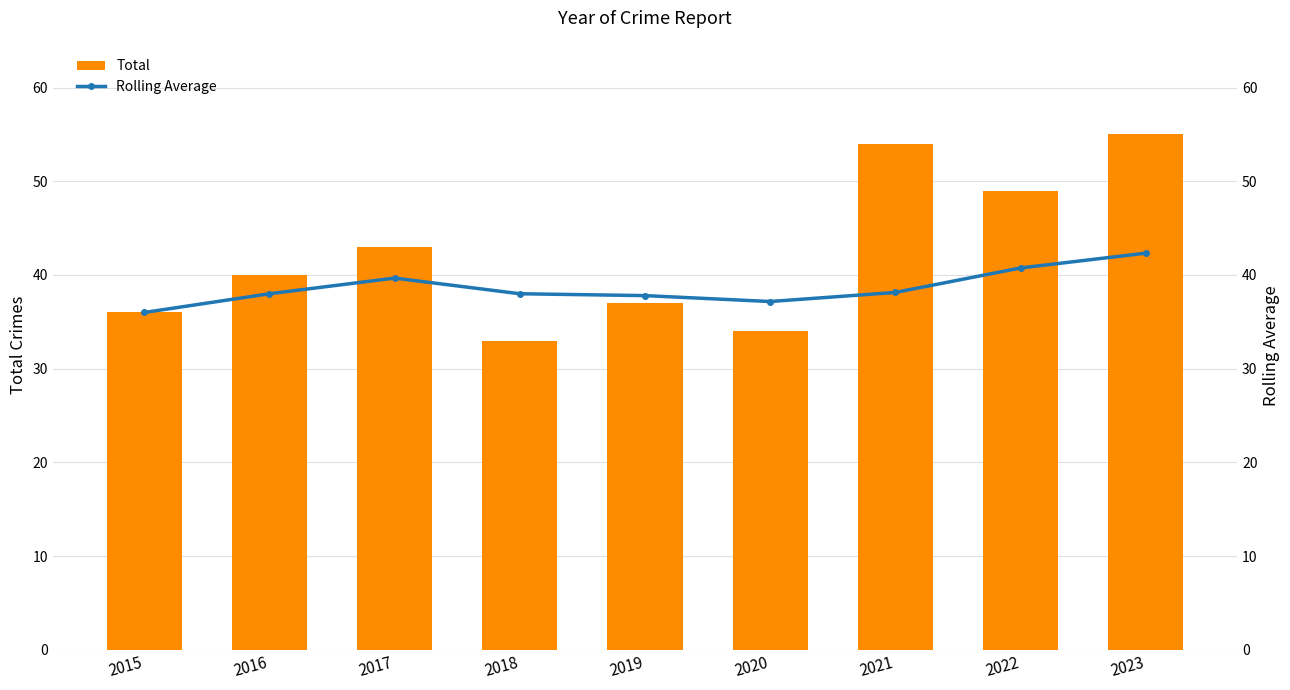

How many values in the Total series exceed 40?

4